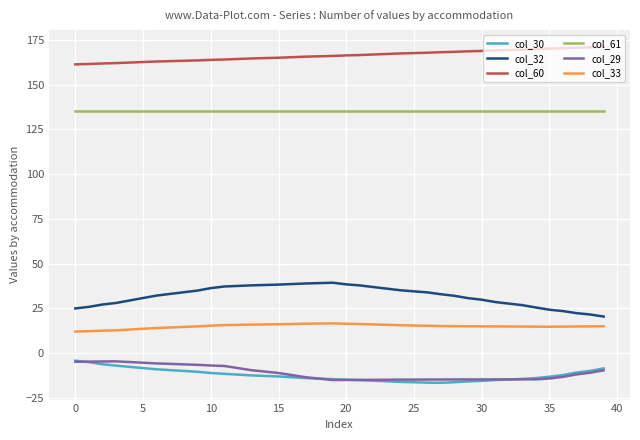

True or false: col_30 and col_32 cross at least once.

False